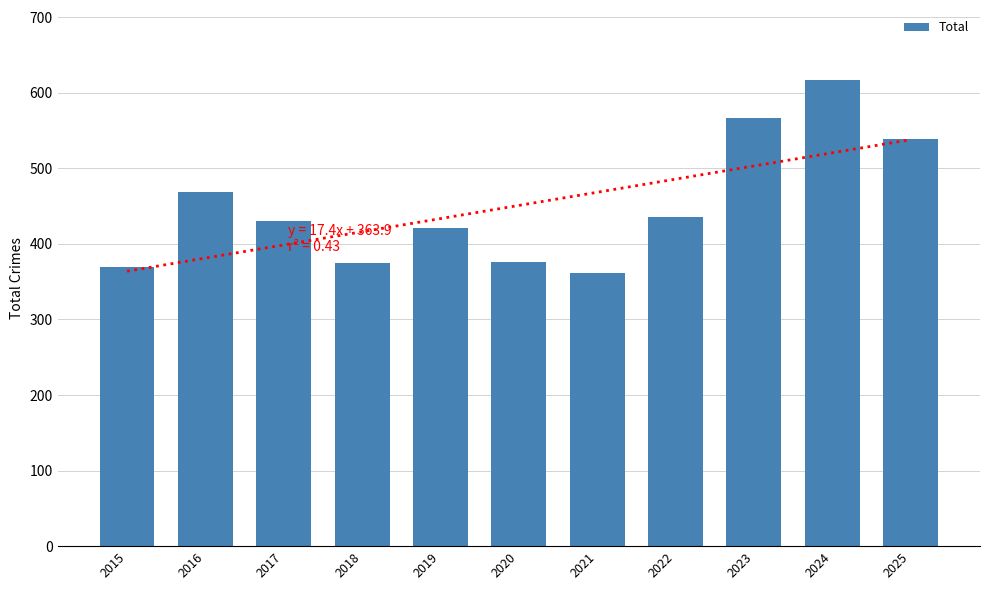

Reading left to right, what are all the values shown in this chart?

2015=369	2016=469	2017=430	2018=375	2019=421	2020=376	2021=361	2022=436	2023=567	2024=617	2025=539